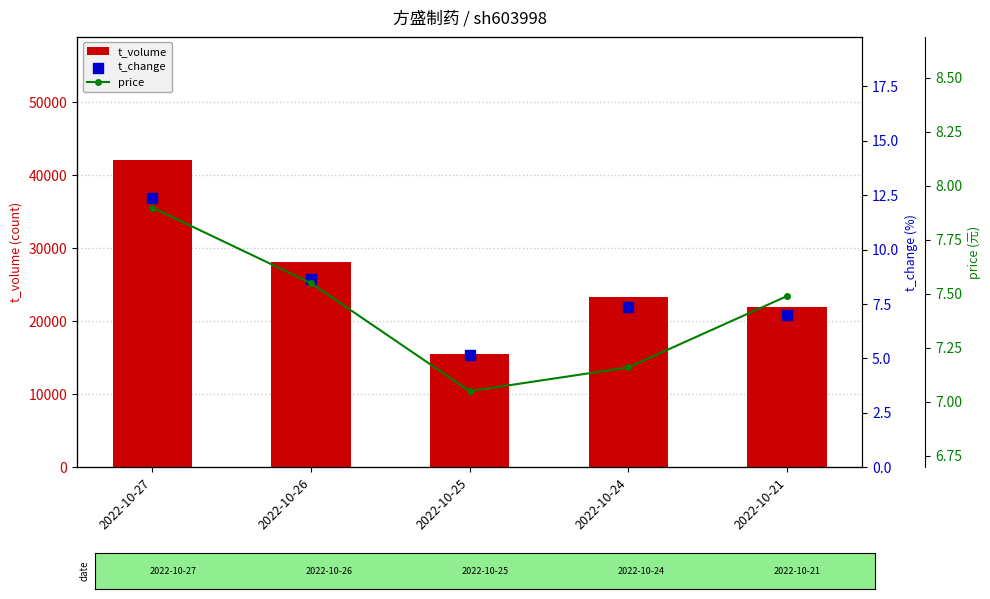

At which category is the sum across all series the highest?

2022-10-27